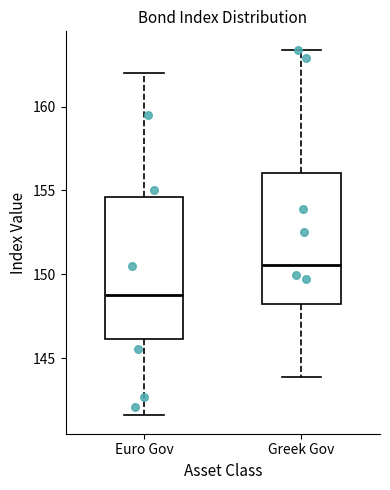

Reading left to right, read every box against the y-axis: the position of its median line, the range the box covers, and the ends of its whiskers. The values are not printed on the chart, so give them approximately, as read against the axis.

Euro Gov: median 148.5, box 146.0 to 154.5, whiskers 141.5 to 162.0
Greek Gov: median 150.5, box 148.0 to 156.0, whiskers 144.0 to 163.5